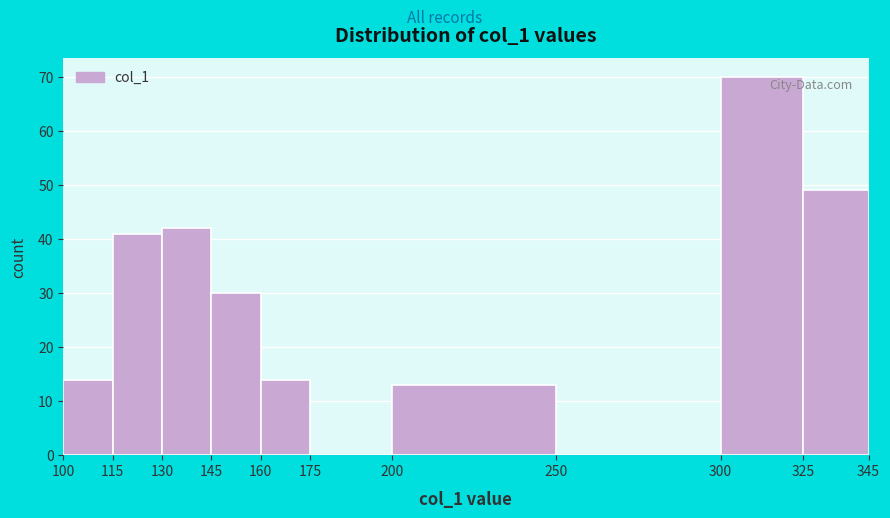

Which range on the x-axis has the tallest bar?

300 to 325